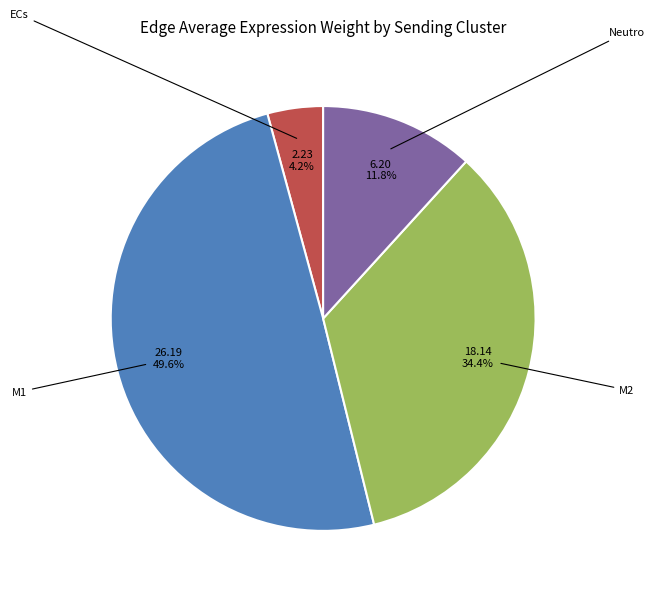

Does any single category account for the majority?

No